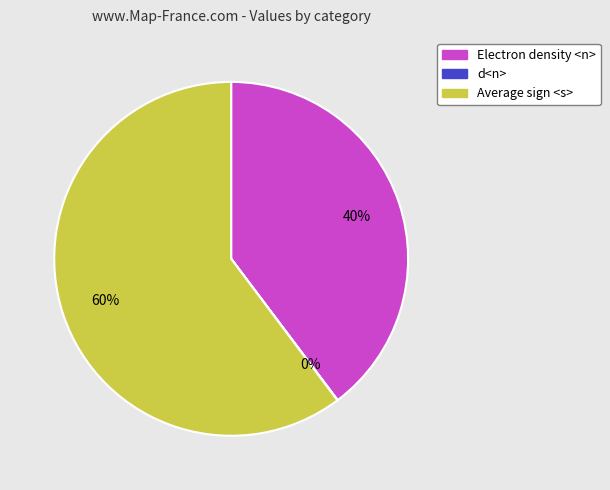

Do Electron density <n> and Average sign <s> together represent more than half of the pie?

Yes